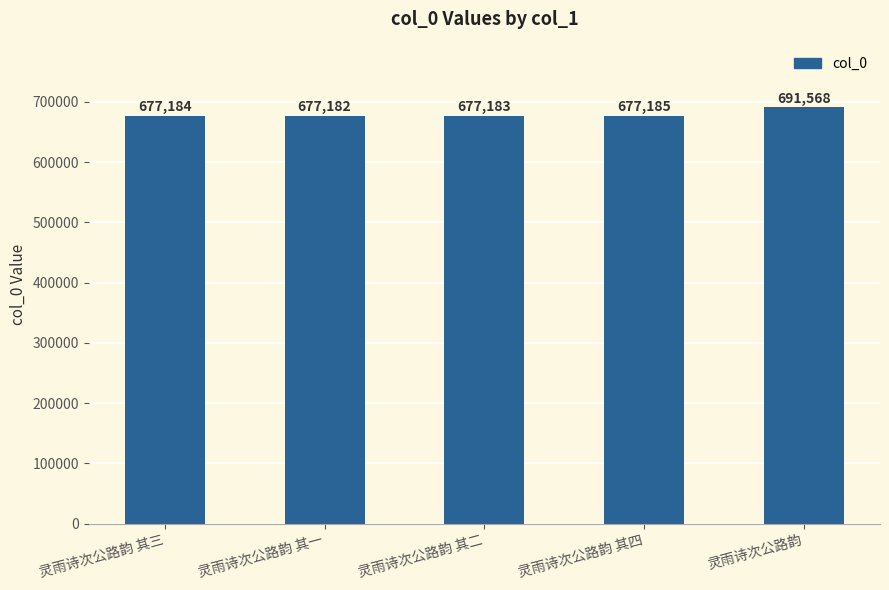

Rank the categories by value from lowest to highest.

灵雨诗次公路韵 其一, 灵雨诗次公路韵 其二, 灵雨诗次公路韵 其三, 灵雨诗次公路韵 其四, 灵雨诗次公路韵